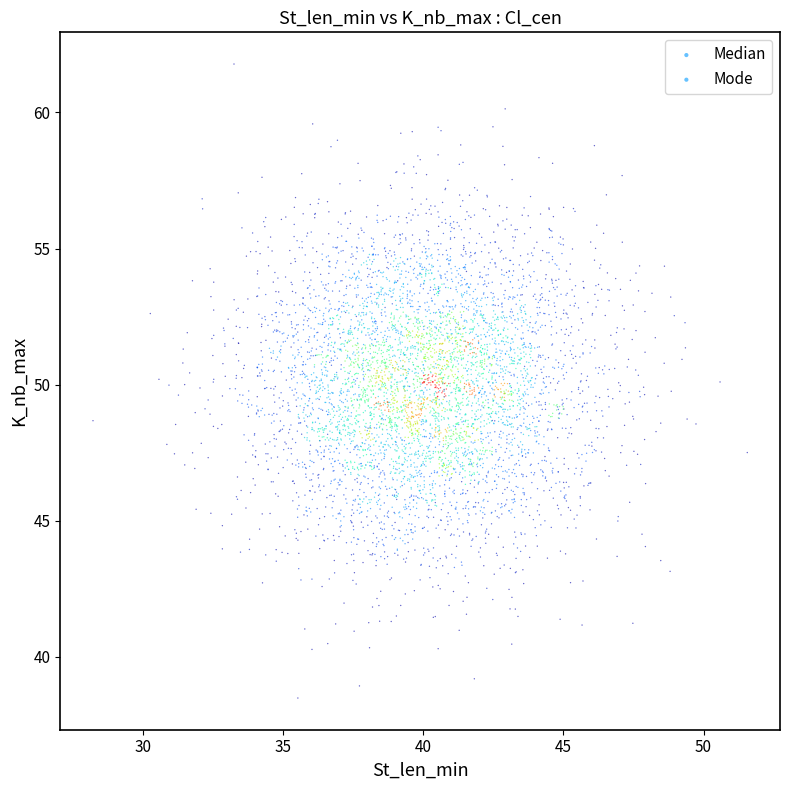

What are all the series names shown in the legend?

Median, Mode